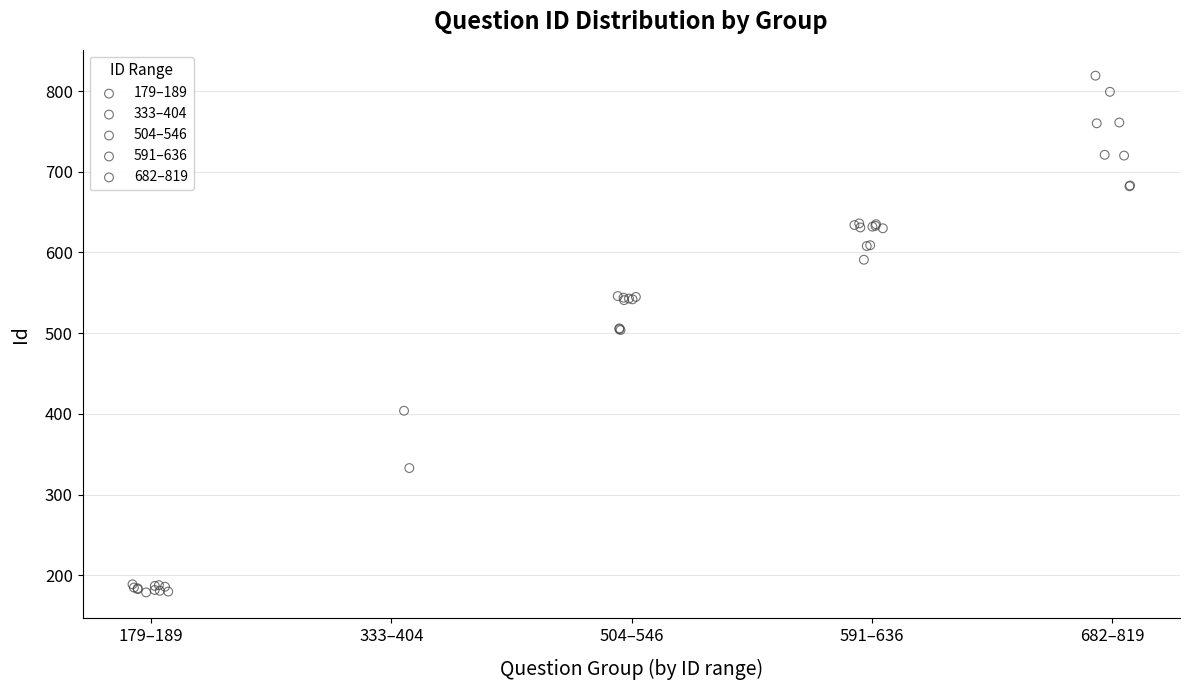

What are all the series names shown in the legend?

179–189, 333–404, 504–546, 591–636, 682–819